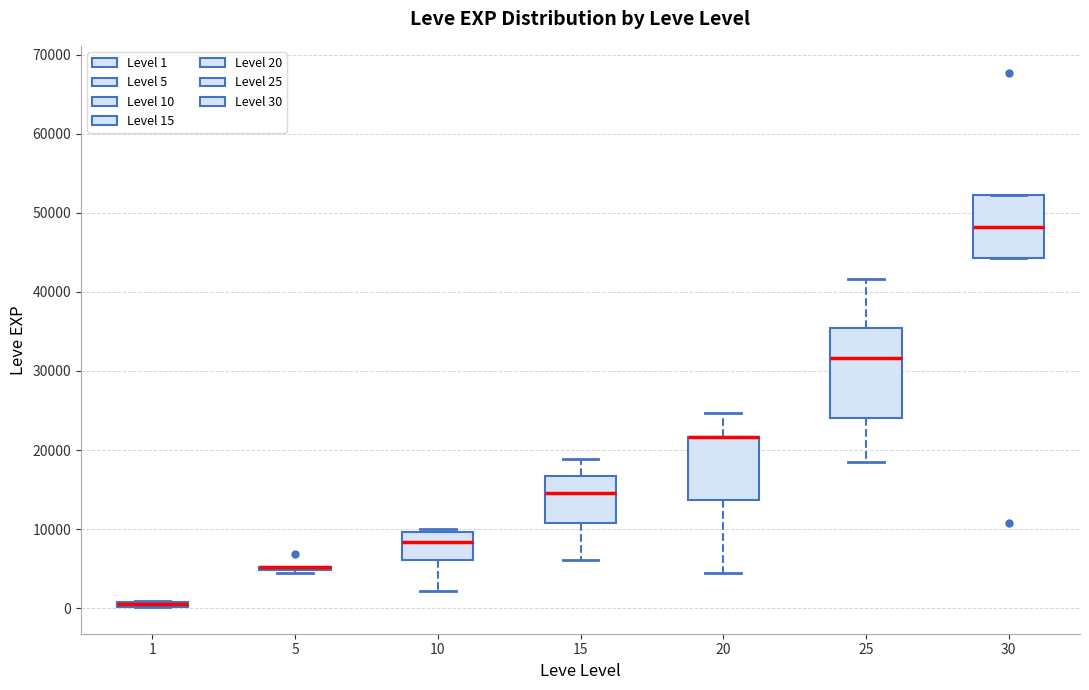

Where is the upper edge of the box at x = 10 on the y-axis? The values are not printed on the chart, so give them approximately, as read against the axis.

10000